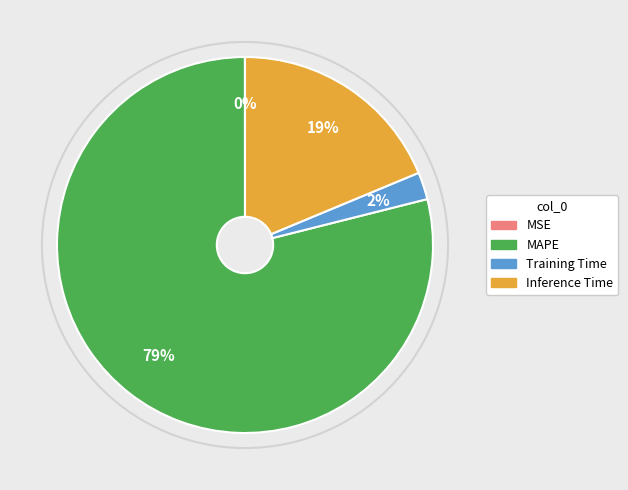

Which slice represents more than half of the pie?

MAPE